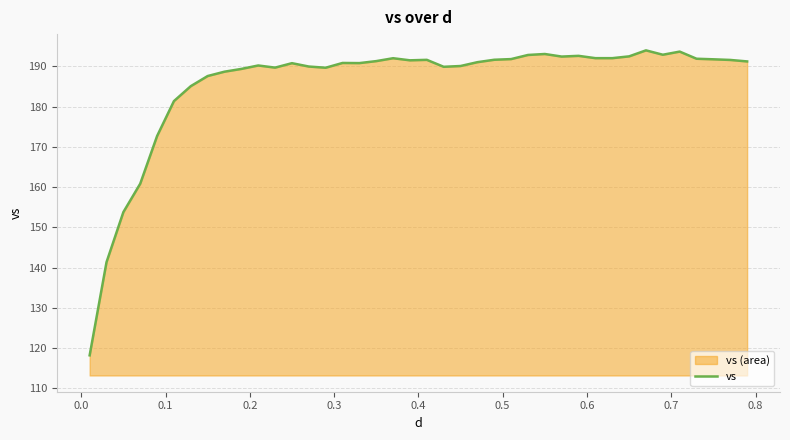

What is the difference between the maximum and second lowest values?

52.6